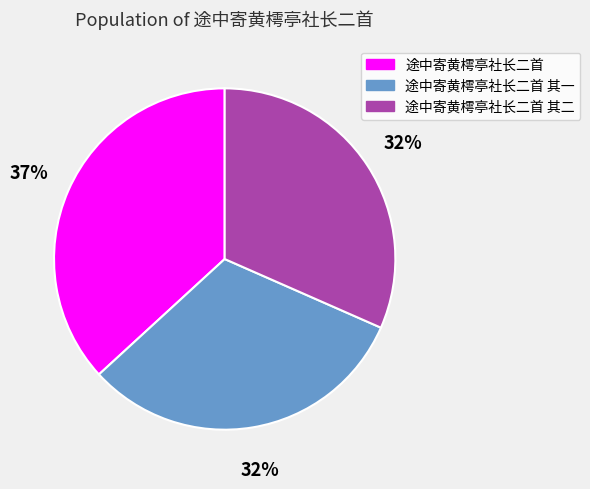

To the nearest percent, what is the average slice percentage?

33%